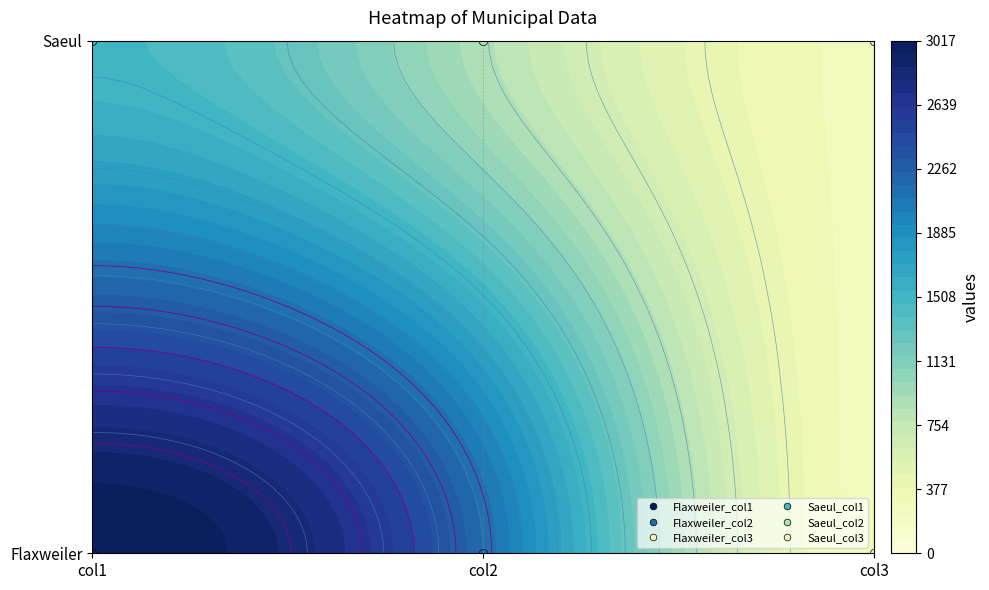

At how many categories does at least one series exceed 357?

2